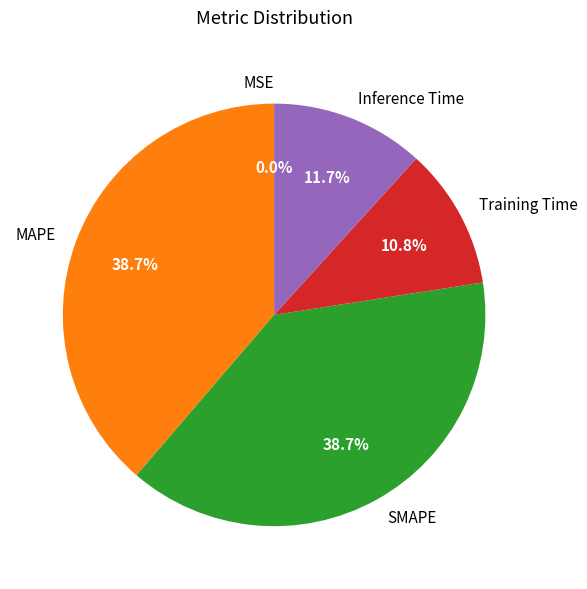

To the nearest percent, what is the difference between the largest and smallest slice percentages?

39%